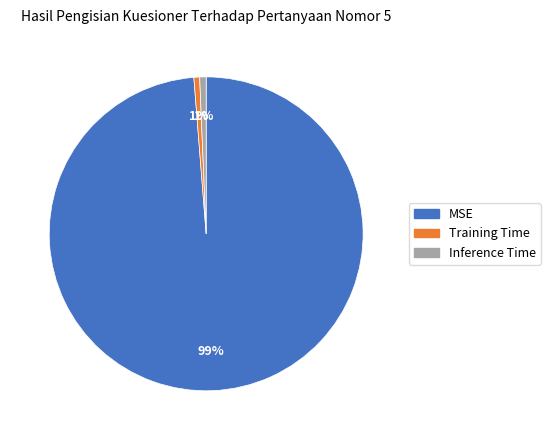

How many slices are in this pie chart?

3